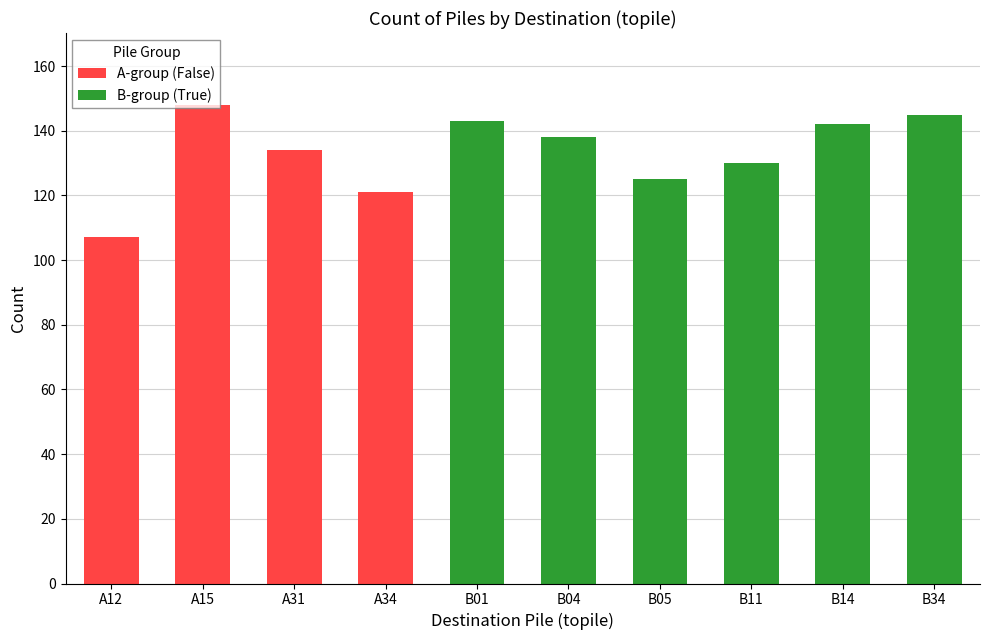

Is it true that A-group (False) equals 107 at A12?

True